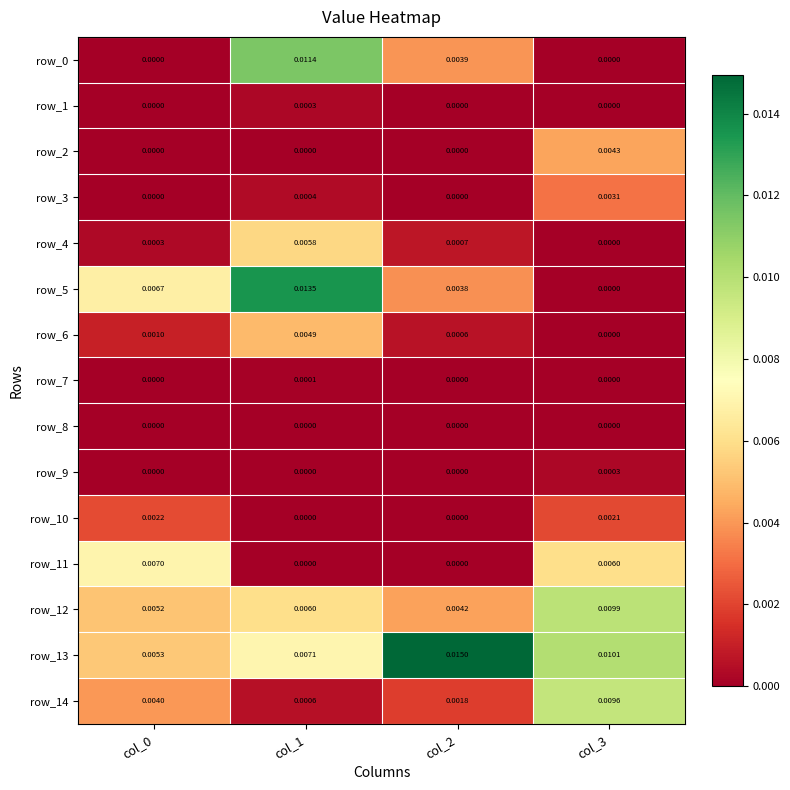

At how many categories does at least one series exceed 0?

4